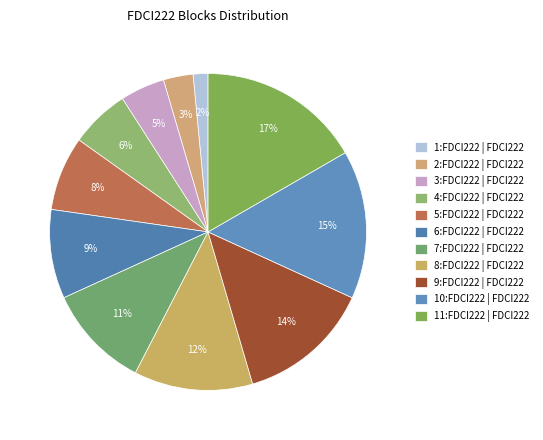

To the nearest percent, what is the difference between the largest and smallest slice percentages?

15%